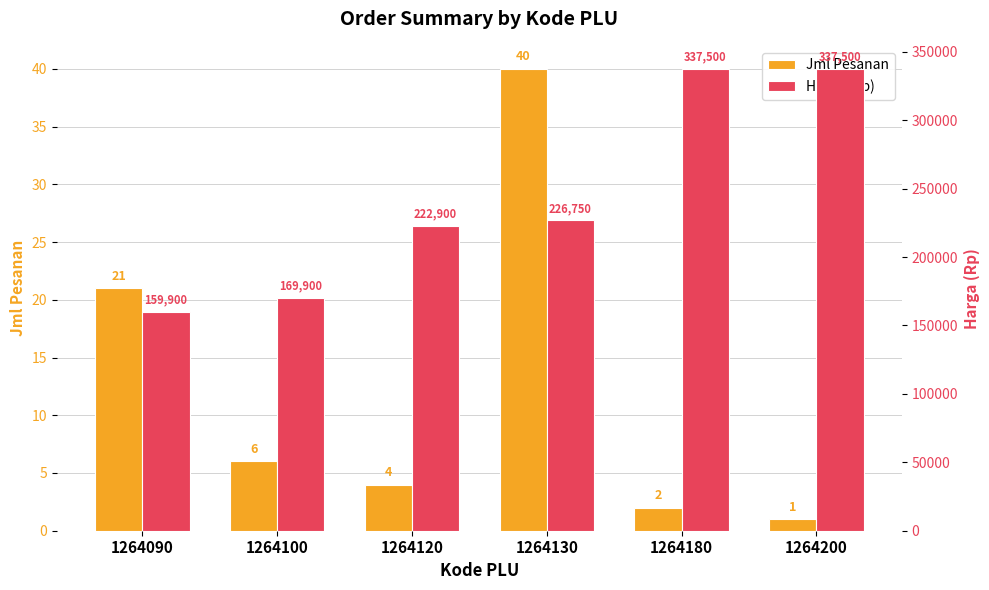

Which category has the lowest value across all series?

1264200